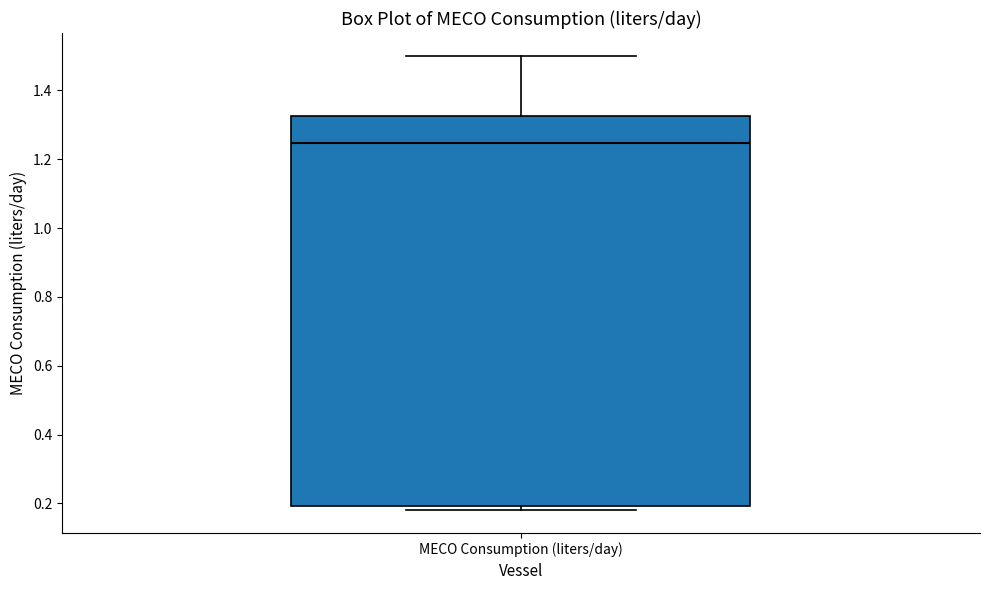

Read this box plot against the y-axis: the position of the median line, the range covered by the box, and the ends of both whiskers. The values are not printed on the chart, so give them approximately, as read against the axis.

median 1.24, box 0.20 to 1.32, whiskers 0.18 to 1.50